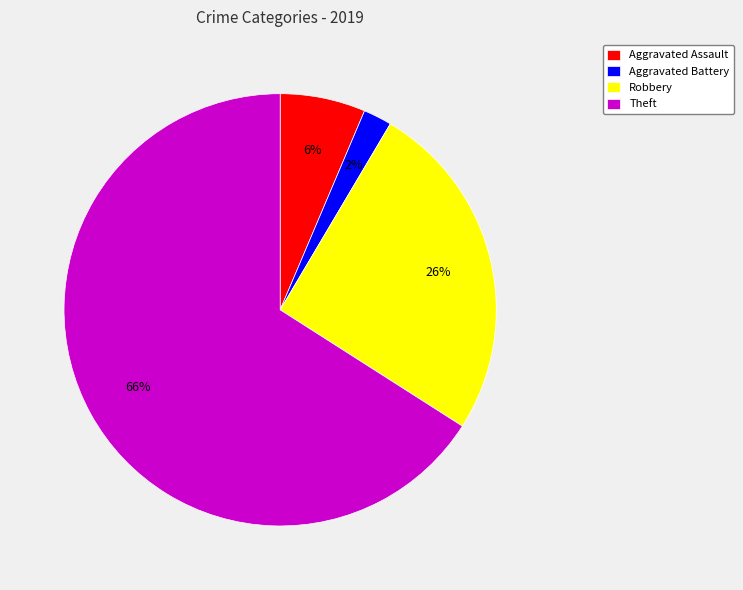

How many segments does this pie chart have?

4